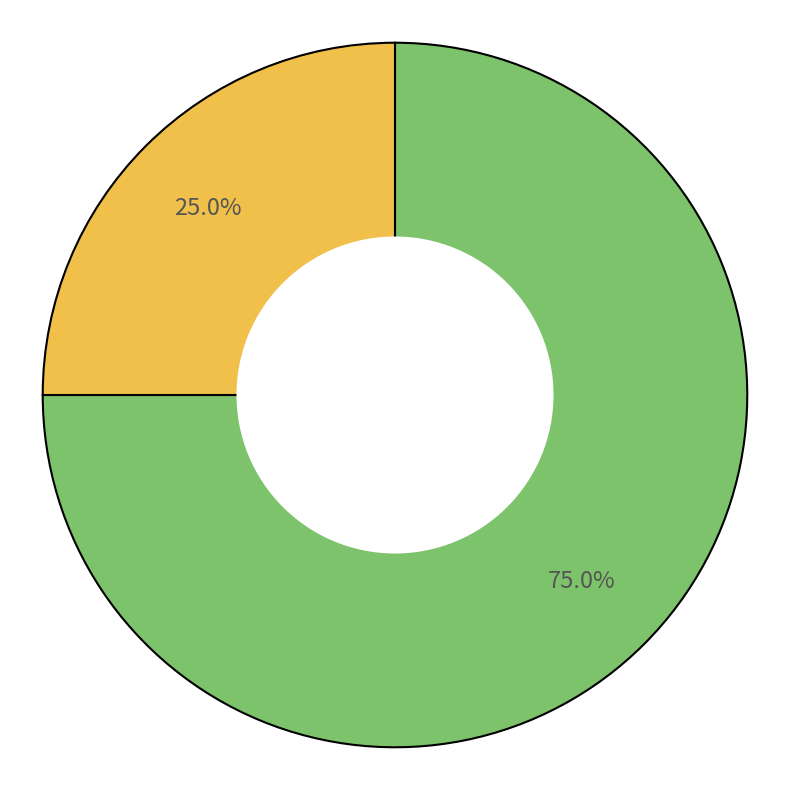

Is there a majority slice in this chart?

Yes